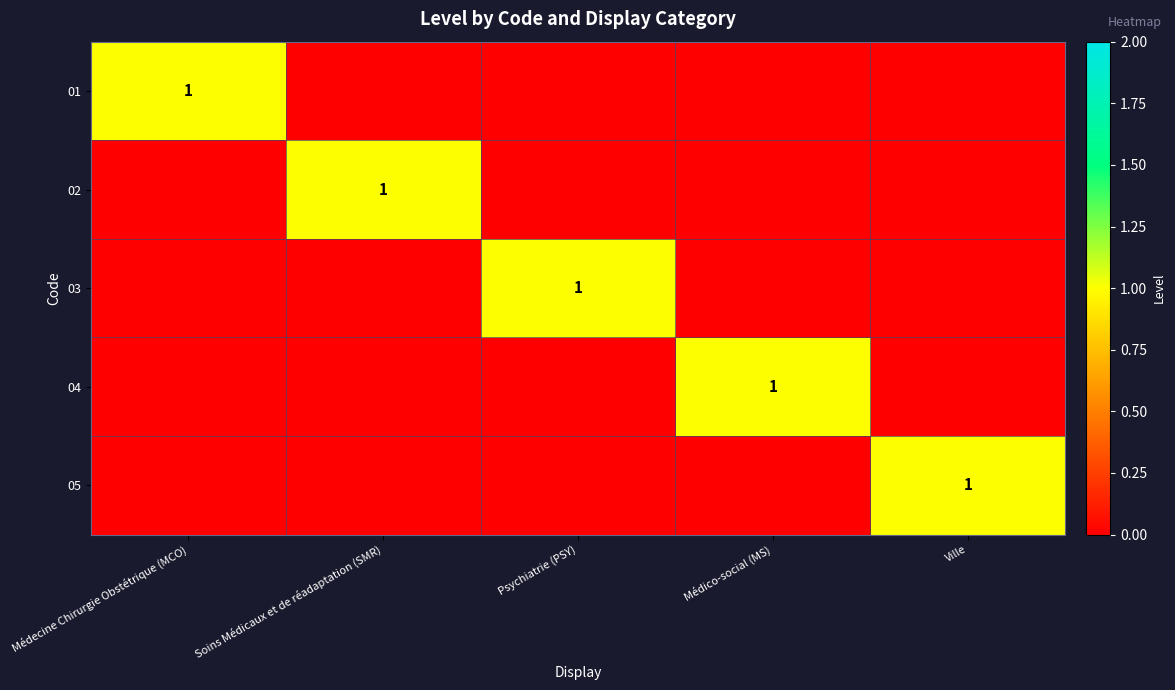

Is it true that 03 equals 0 at Psychiatrie (PSY)?

False